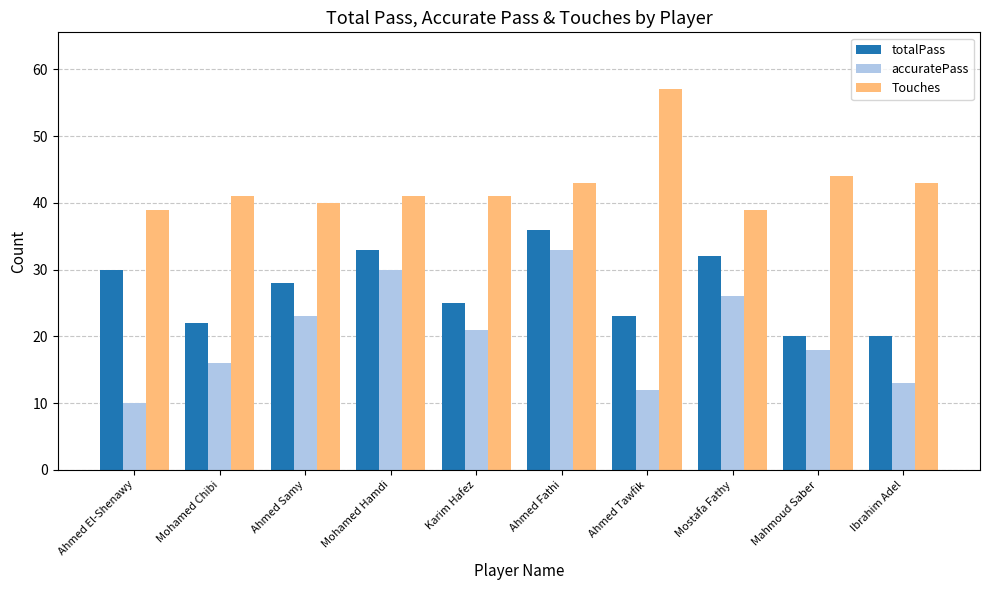

What is the difference between the maximum and minimum values in the Touches series?

18